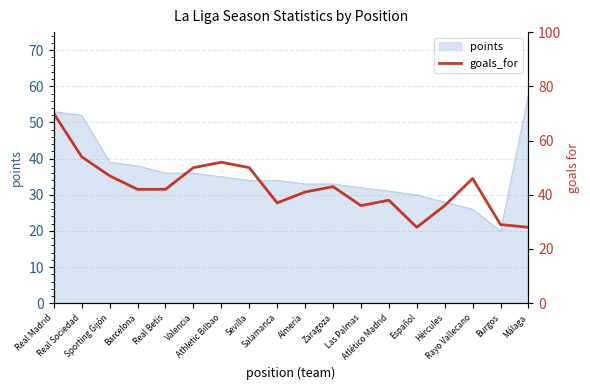

What is the maximum value shown in the chart?

70